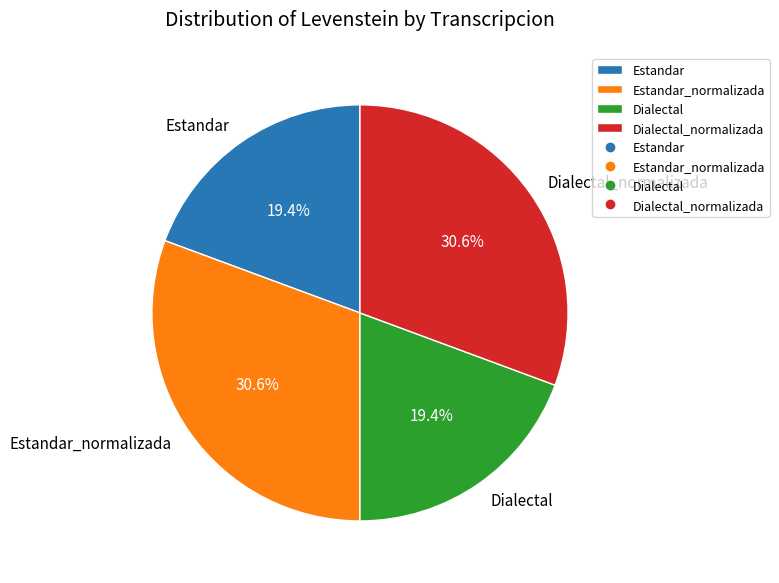

To the nearest percent, what is the difference between the largest and smallest slice percentages?

11%